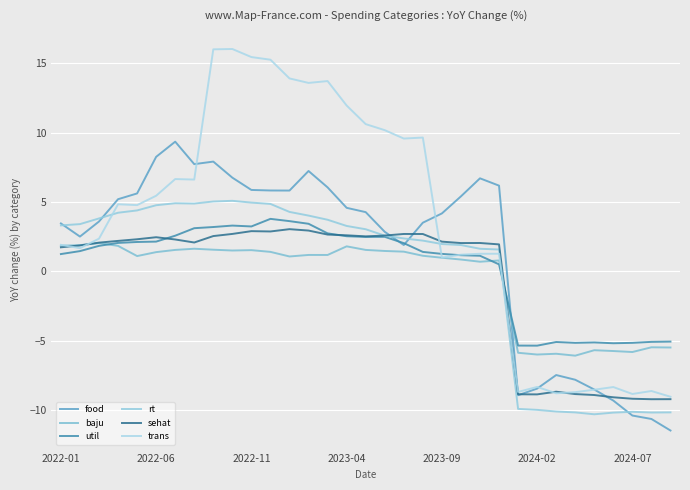

Reading left to right, list all the values displayed in this chart.

food: 3.5	2.5	3.6	5.2	5.6	8.3	9.4	7.7	7.9	6.8	5.9	5.8	5.8	7.2	6.1	4.6	4.3	2.8	1.9	3.5	4.2	5.4	6.7	6.2	-8.9	-8.5	-7.5	-7.8	-8.5	-9.3	-10.4	-10.6	-11.5
baju: 1.8	1.9	2.0	1.8	1.1	1.4	1.5	1.6	1.6	1.5	1.5	1.4	1.1	1.2	1.2	1.8	1.5	1.5	1.4	1.1	1.0	0.8	0.7	0.8	-5.9	-6.0	-5.9	-6.1	-5.7	-5.7	-5.8	-5.5	-5.5
util: 1.2	1.5	1.8	2.0	2.1	2.1	2.6	3.1	3.2	3.3	3.2	3.8	3.6	3.4	2.7	2.5	2.5	2.5	2.0	1.4	1.3	1.2	1.1	0.5	-5.4	-5.4	-5.1	-5.2	-5.1	-5.2	-5.2	-5.1	-5.1
rt: 3.3	3.4	3.8	4.2	4.4	4.8	4.9	4.9	5.0	5.1	5.0	4.9	4.3	4.0	3.7	3.3	3.0	2.6	2.4	2.2	2.0	1.9	1.6	1.6	-9.9	-10.0	-10.1	-10.2	-10.3	-10.2	-10.1	-10.2	-10.2
sehat: 1.7	1.9	2.1	2.2	2.3	2.5	2.3	2.1	2.5	2.7	2.9	2.9	3.0	2.9	2.7	2.6	2.5	2.6	2.7	2.7	2.1	2.0	2.0	1.9	-8.9	-8.9	-8.7	-8.9	-8.9	-9.1	-9.2	-9.2	-9.2
trans: 1.9	1.7	2.4	4.8	4.8	5.4	6.7	6.6	16.0	16.0	15.5	15.3	13.9	13.6	13.7	12.0	10.6	10.2	9.6	9.6	1.0	1.2	1.3	1.3	-8.7	-8.3	-8.8	-8.7	-8.5	-8.3	-8.8	-8.6	-9.0